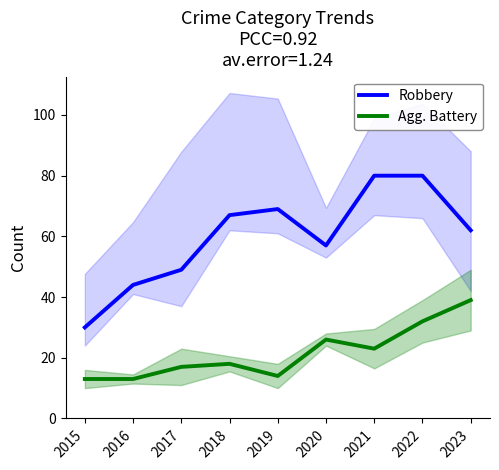

What is the value of the Robbery point at the 4th from the left?

67